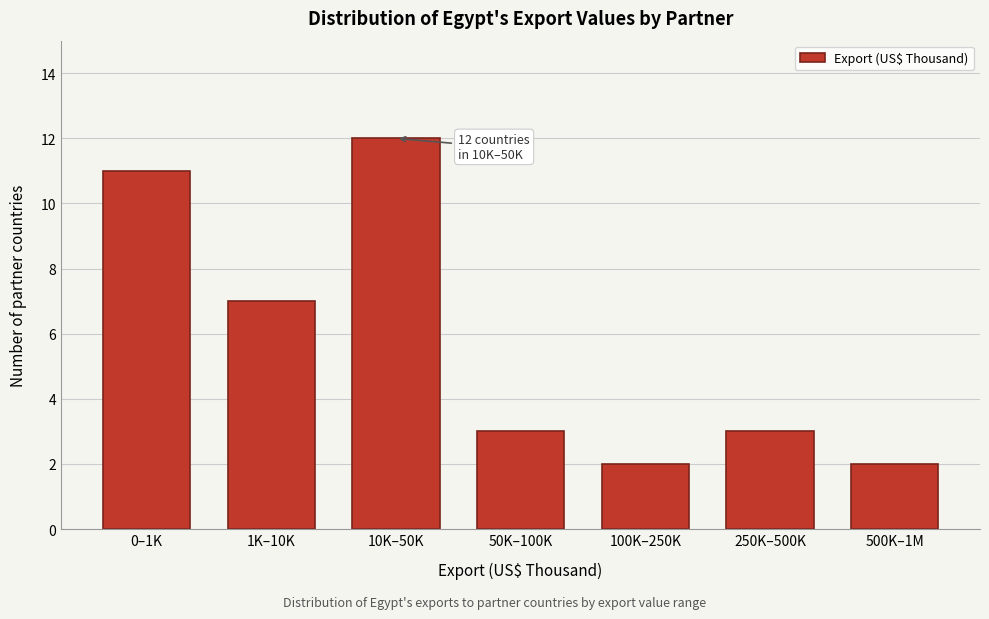

Reading right to left, list all the values displayed in this chart.

2	3	2	3	12	7	11